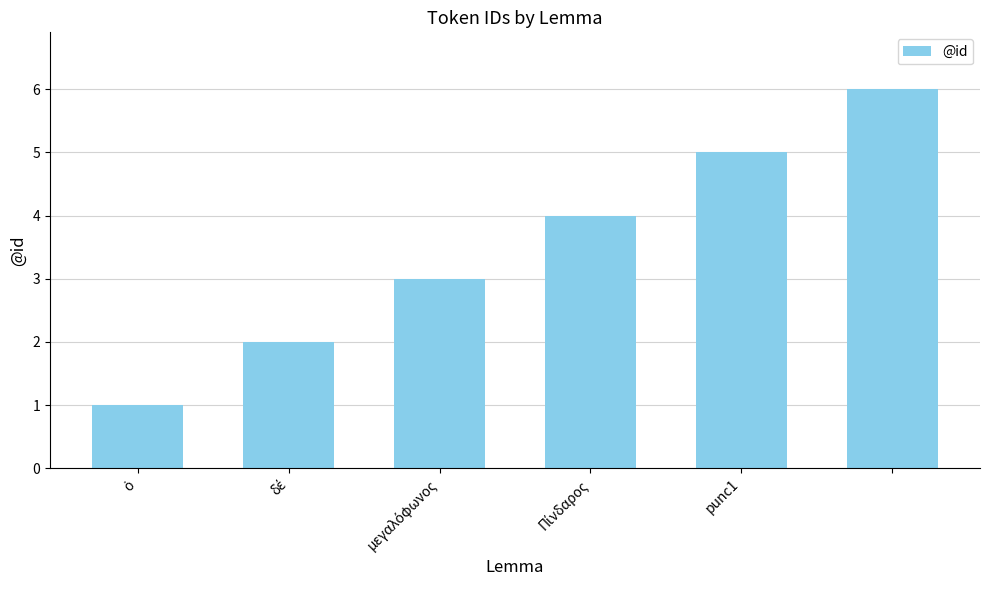

How many series are shown in this chart?

1